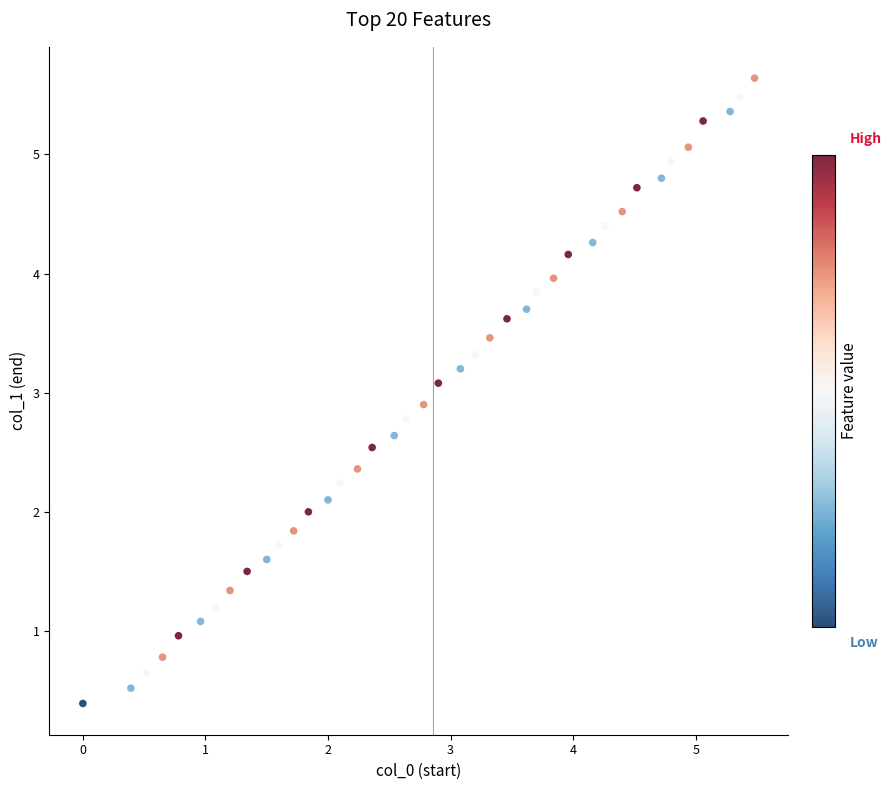

What is the range of Y values (max minus min)?

5.2